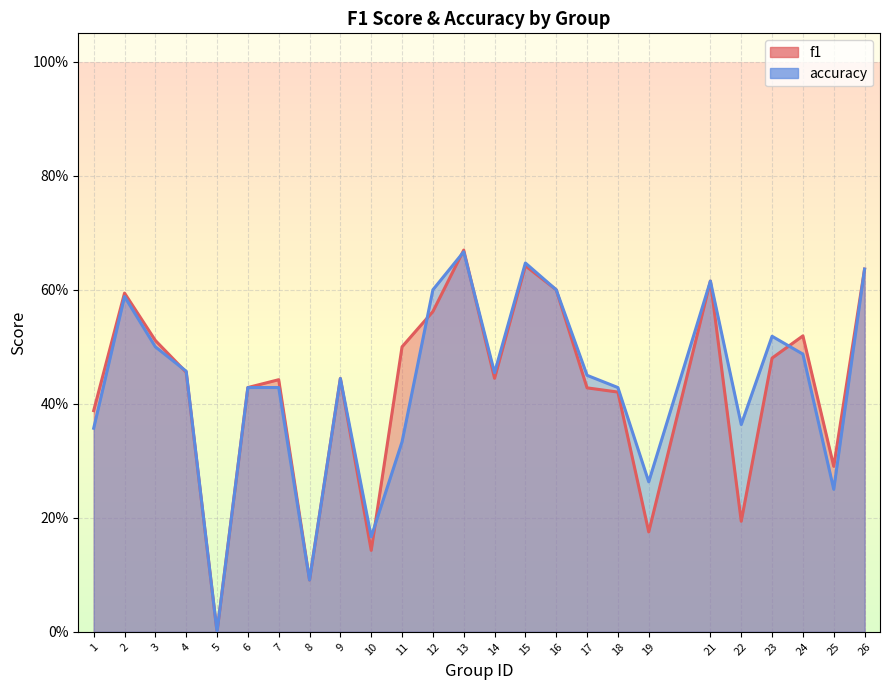

What is the difference between the highest and lowest values at 19?

0.1